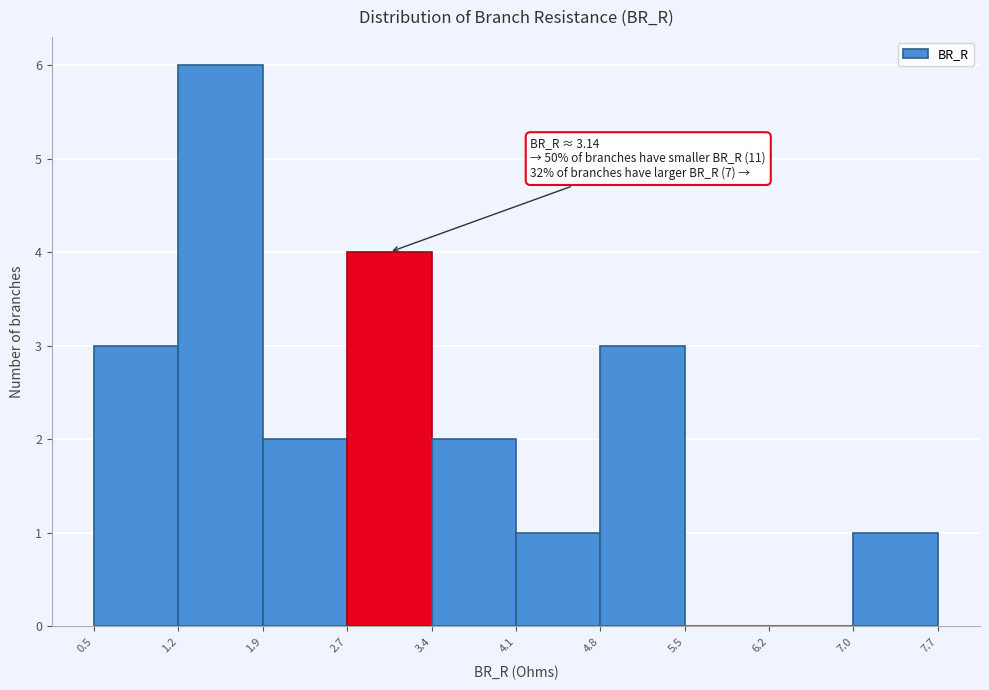

Over which range of the x-axis is the bar tallest?

1.2 to 1.9